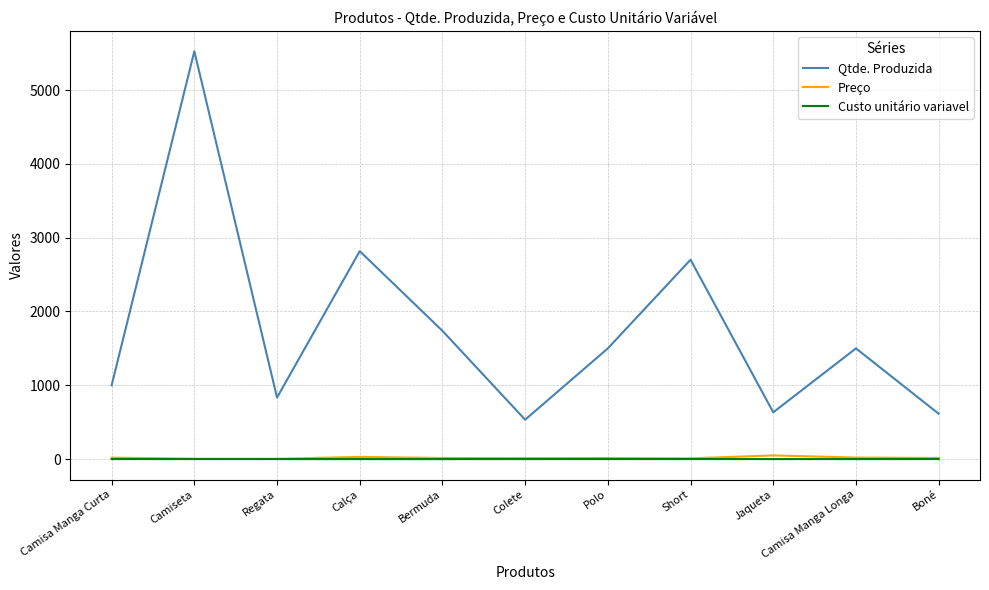

Read the Qtde. Produzida value at Boné.

615.0